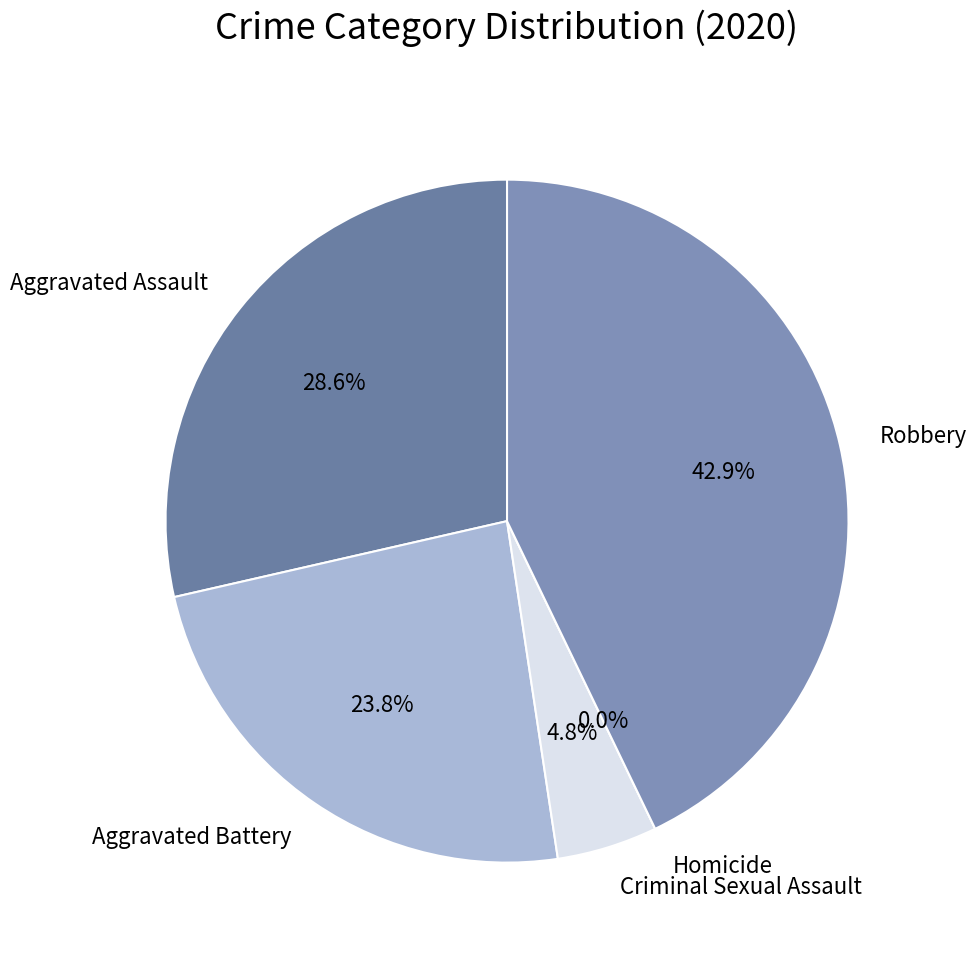

How much of the chart is everything except Robbery?

57.1%